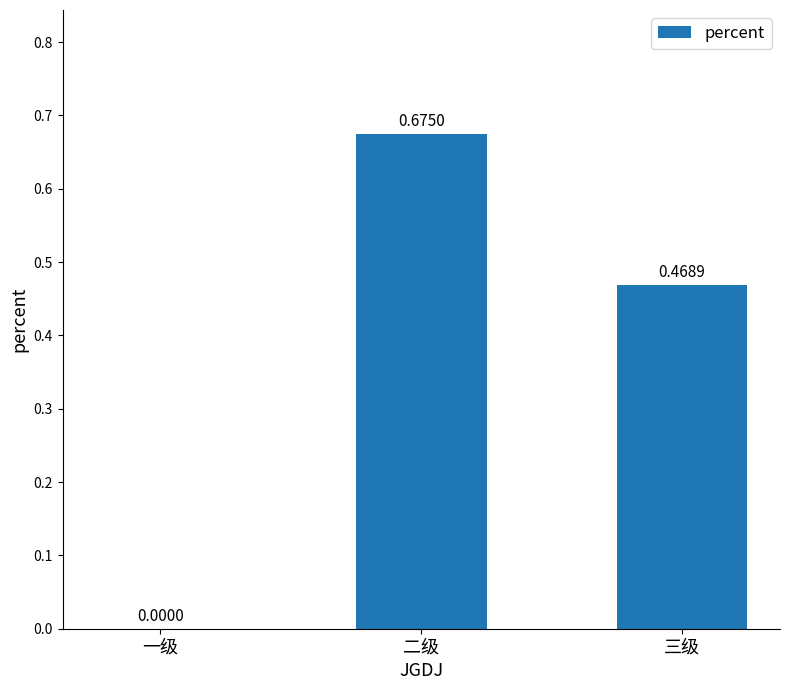

At which category does the chart reach its peak across all series?

二级